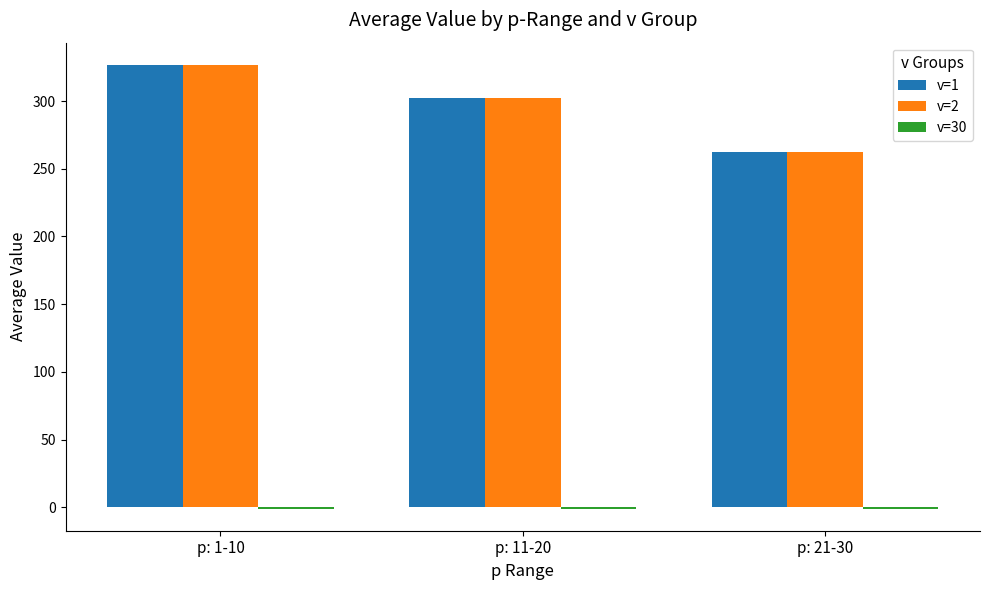

The value of v=1 at p: 21-30 is 177.9. True or false?

False